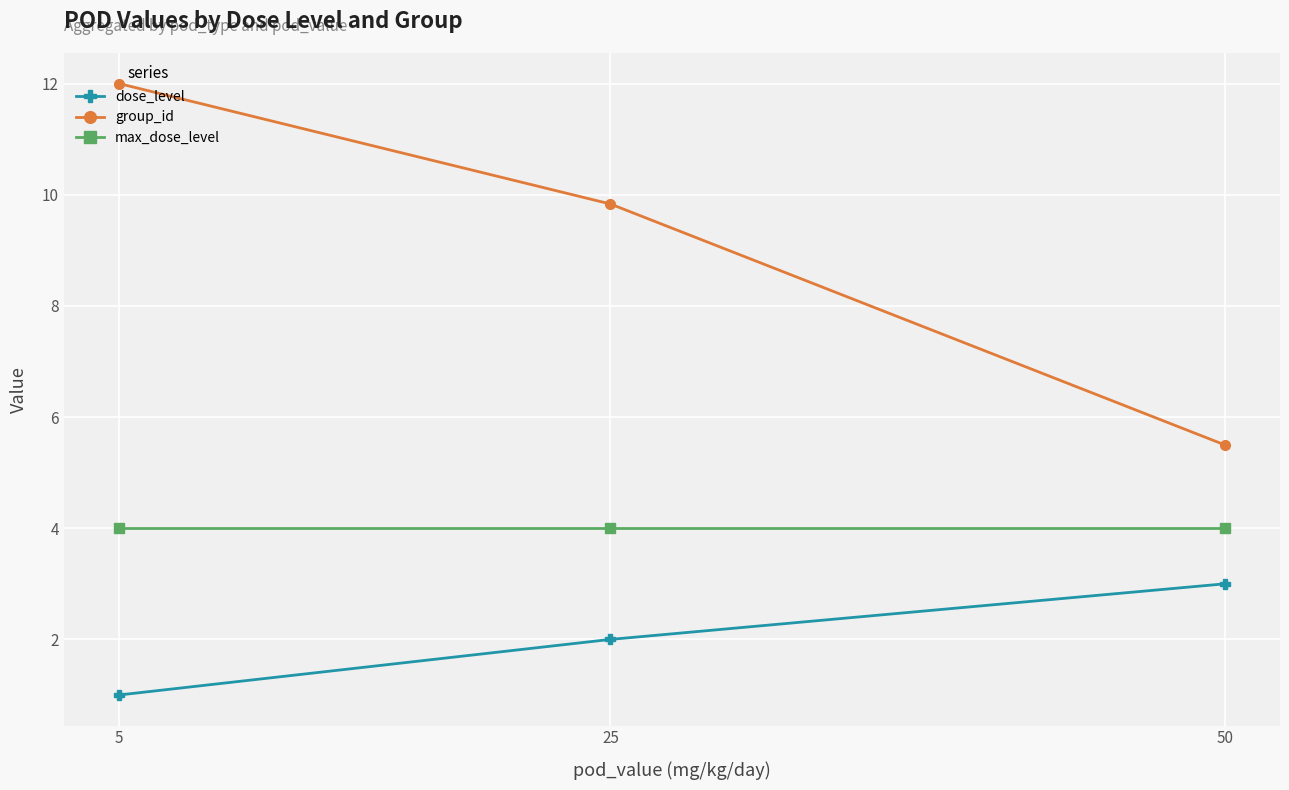

What value does the dose_level series have at 25?

2.0